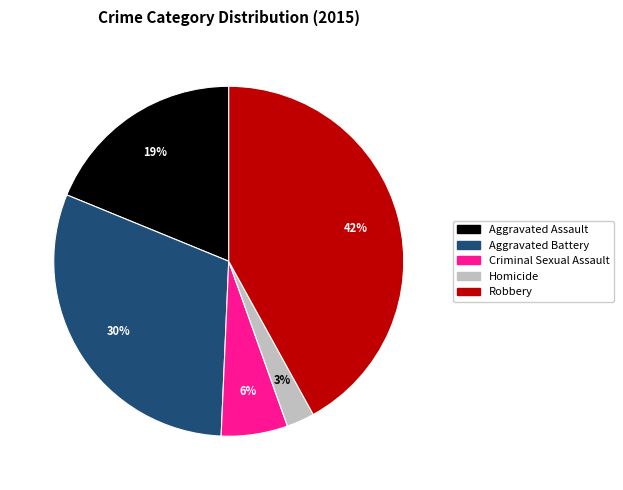

The Aggravated Battery slice represents 30% of the pie. True or false?

True